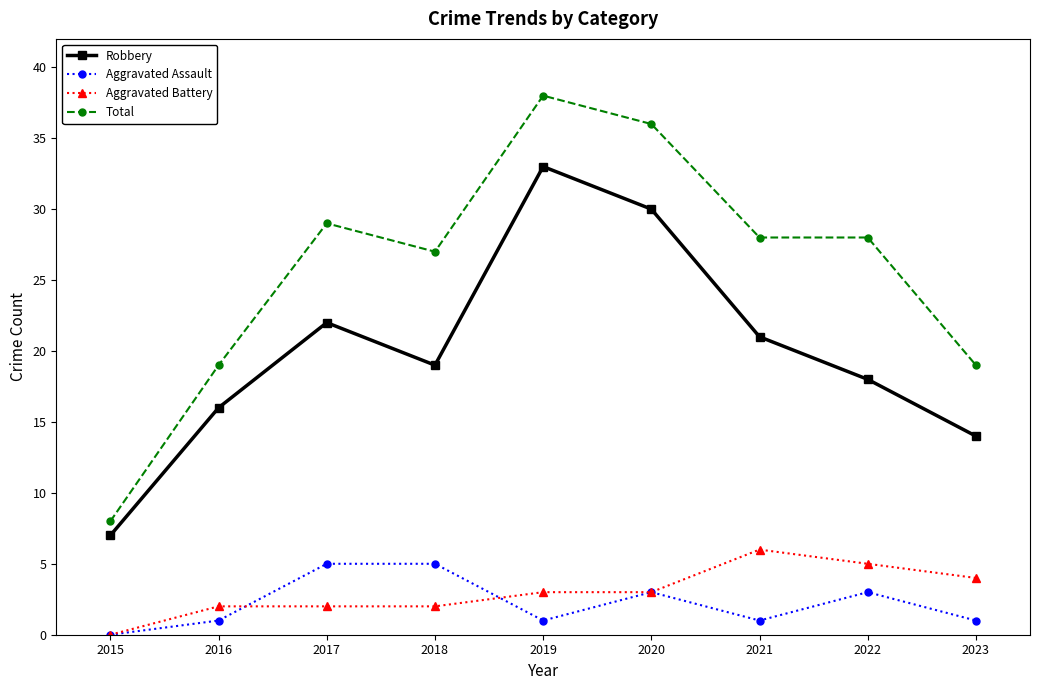

What is the difference between the Robbery values at 2020 and 2019?

3